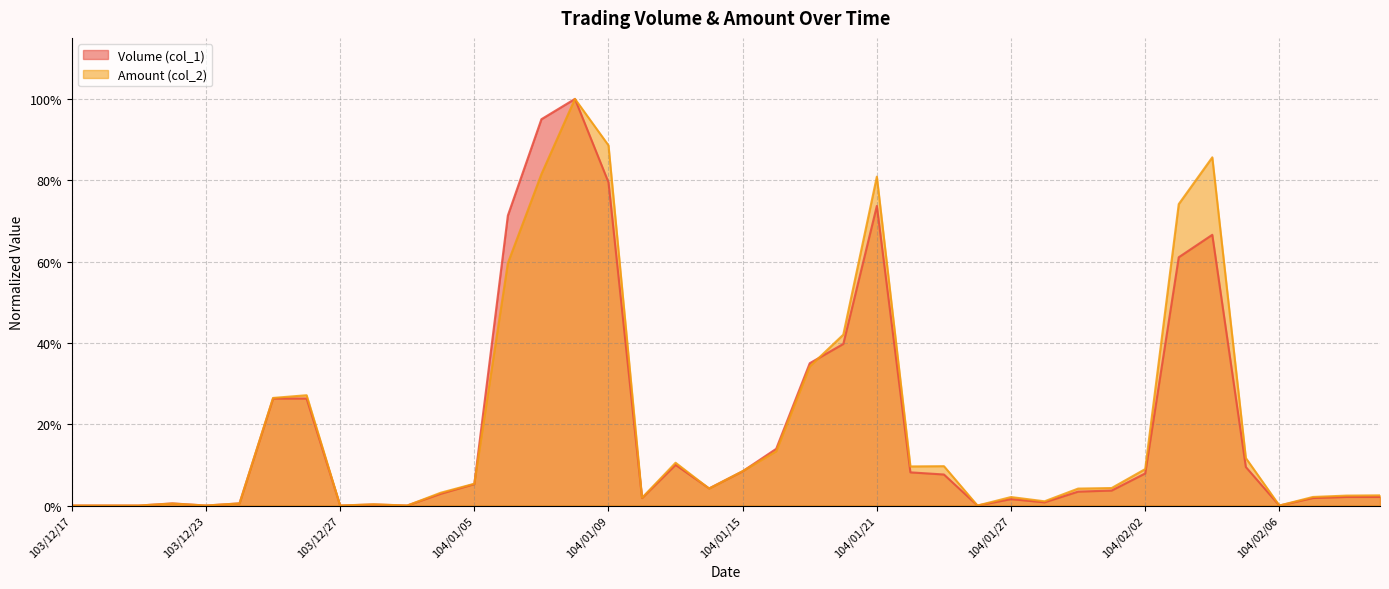

At how many categories does at least one series exceed 0?

32